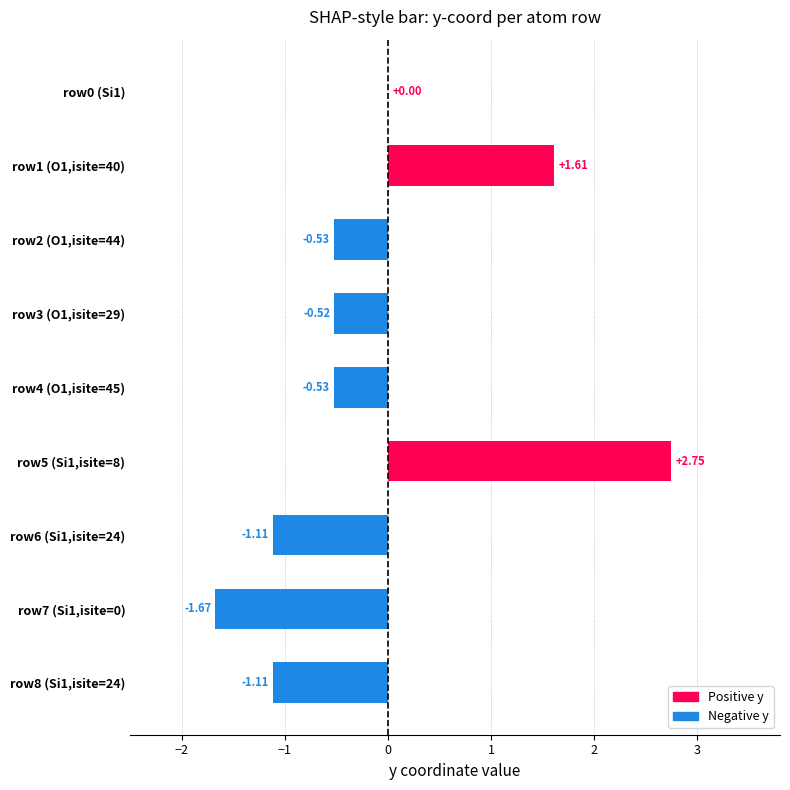

What is the sum of the values at row8 (Si1,isite=24) and row6 (Si1,isite=24)?

-2.2